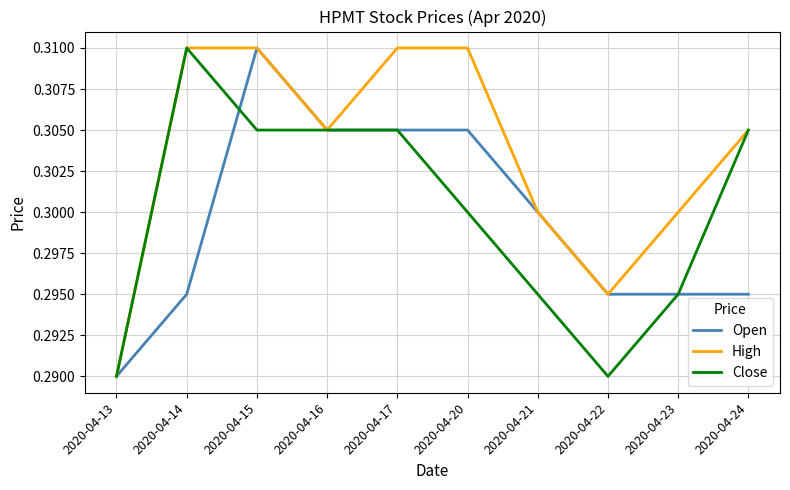

Where is the first local maximum for Open?

2020-04-15